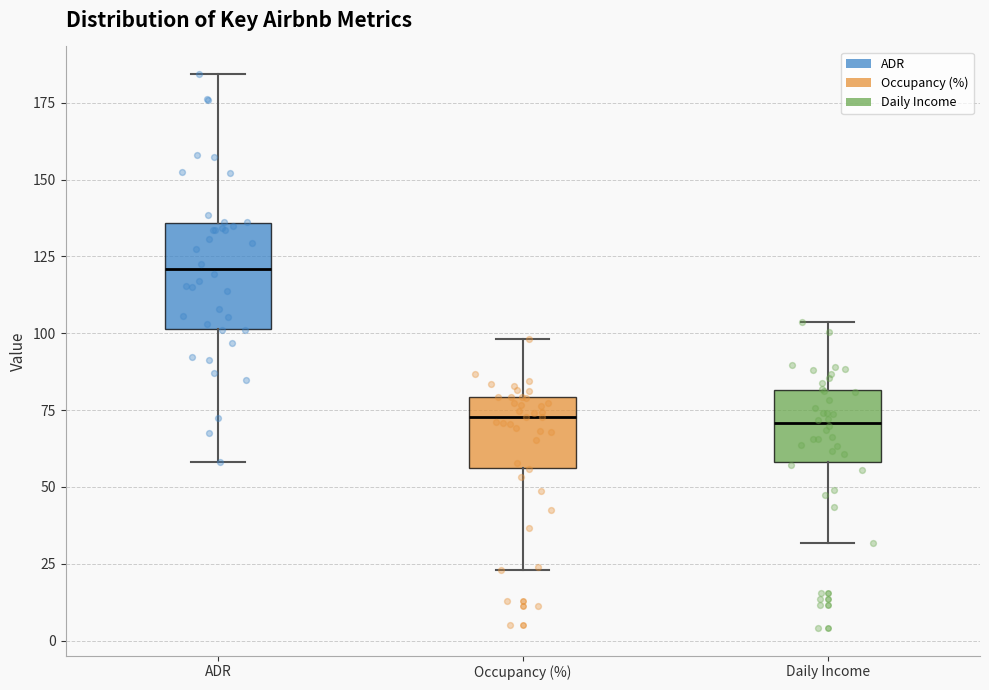

Comparing the boxes themselves (not the whiskers), which one is the tallest?

ADR